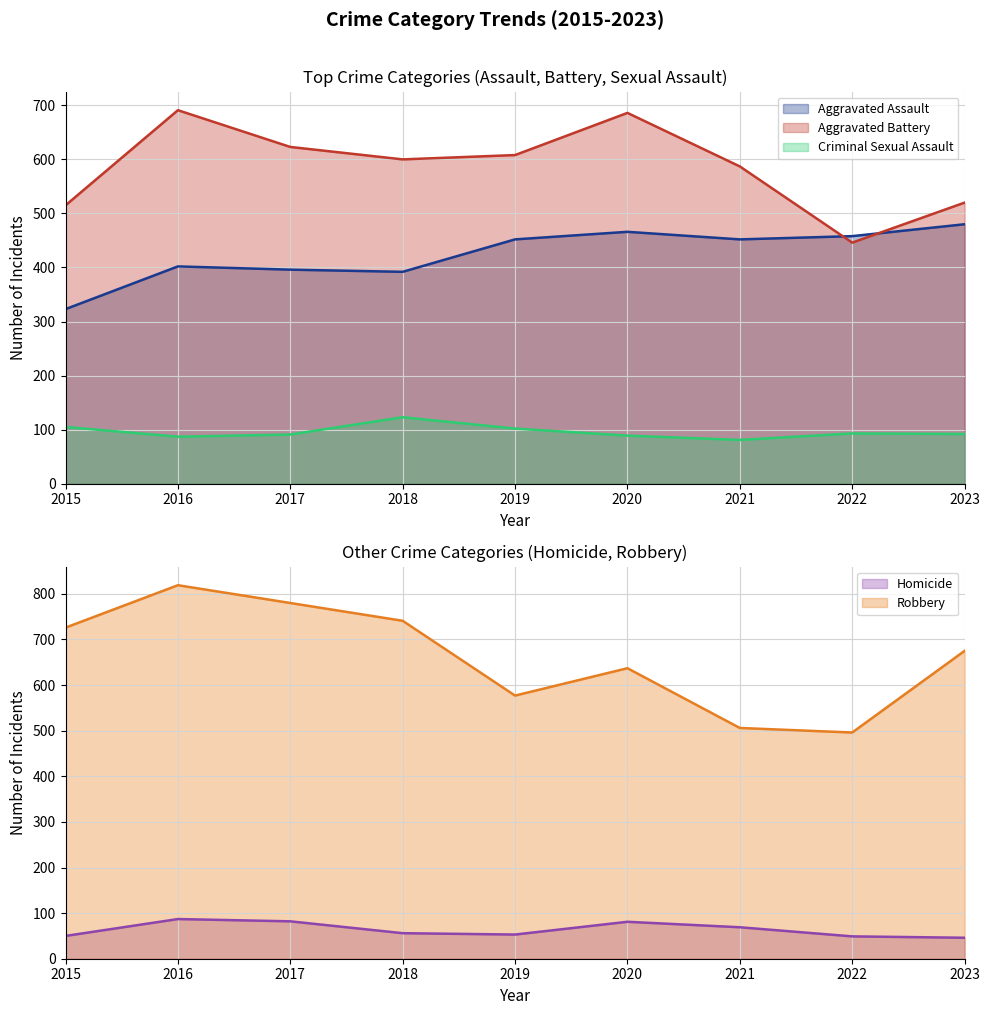

Which series has the widest spread of values?

Robbery